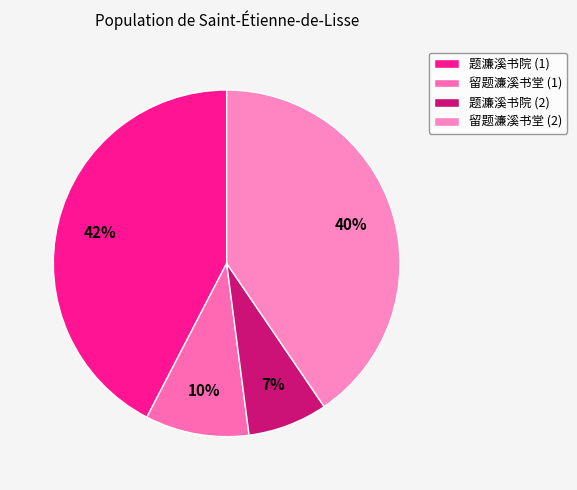

Count the number of slices in the pie.

4